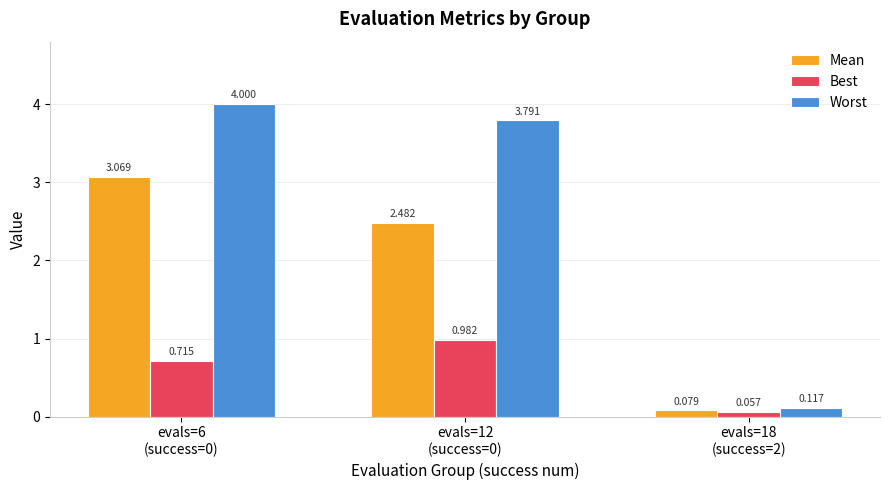

Which series has the widest spread of values?

Worst